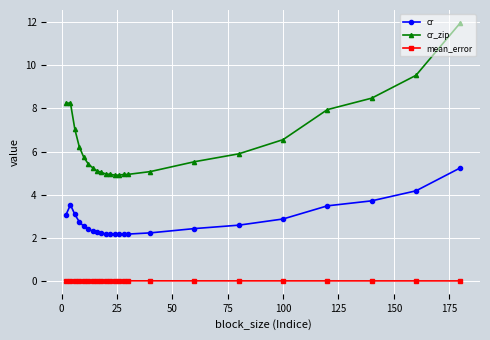

What is the greatest value displayed?

12.0